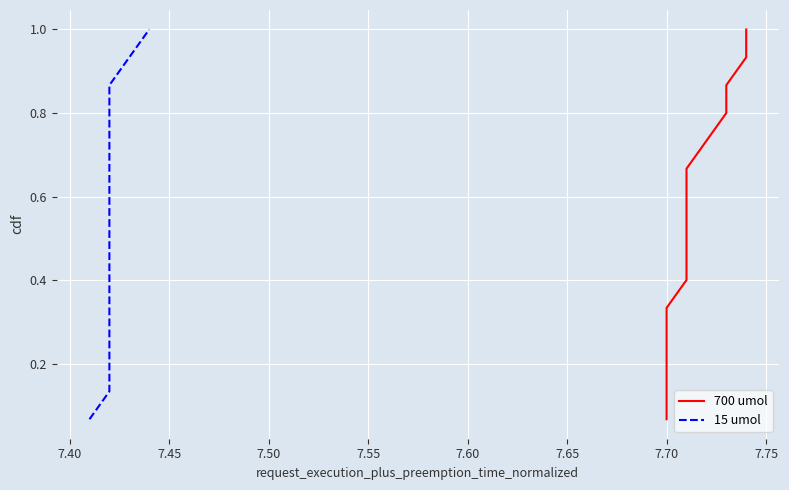

What is the sum of the 15 umol values at 7.70 and 7.55?

0.9